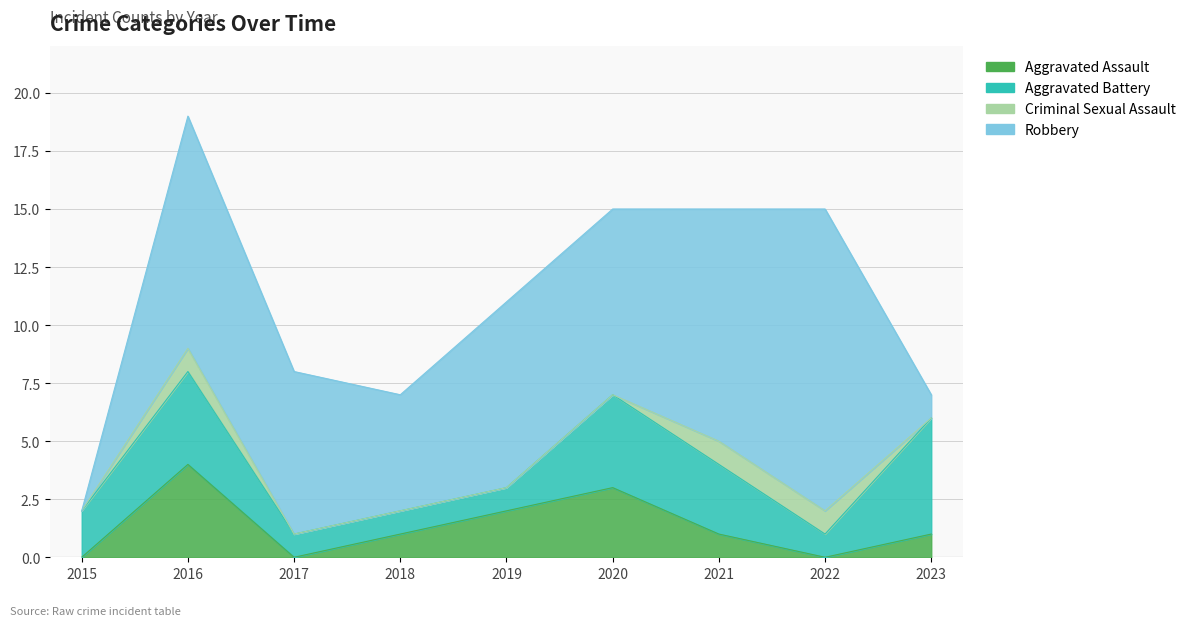

Between 2023 and 2018, which is larger?

2023